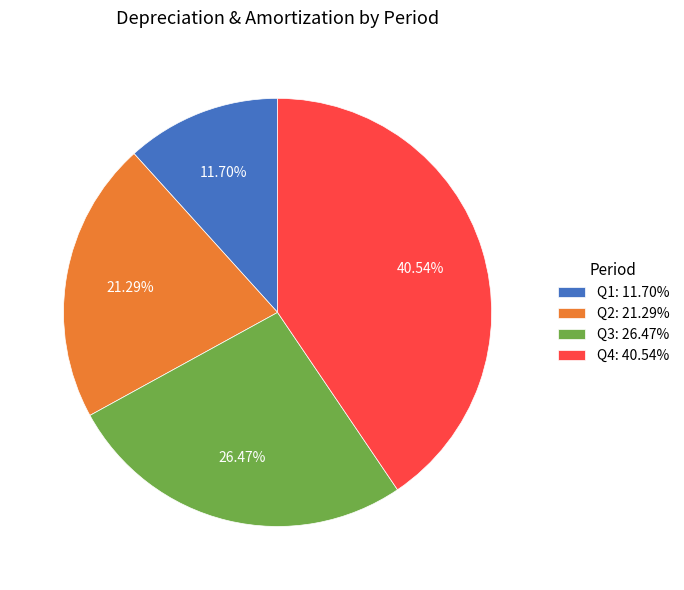

To the nearest percent, what is the difference between the largest and smallest slice percentages?

29%